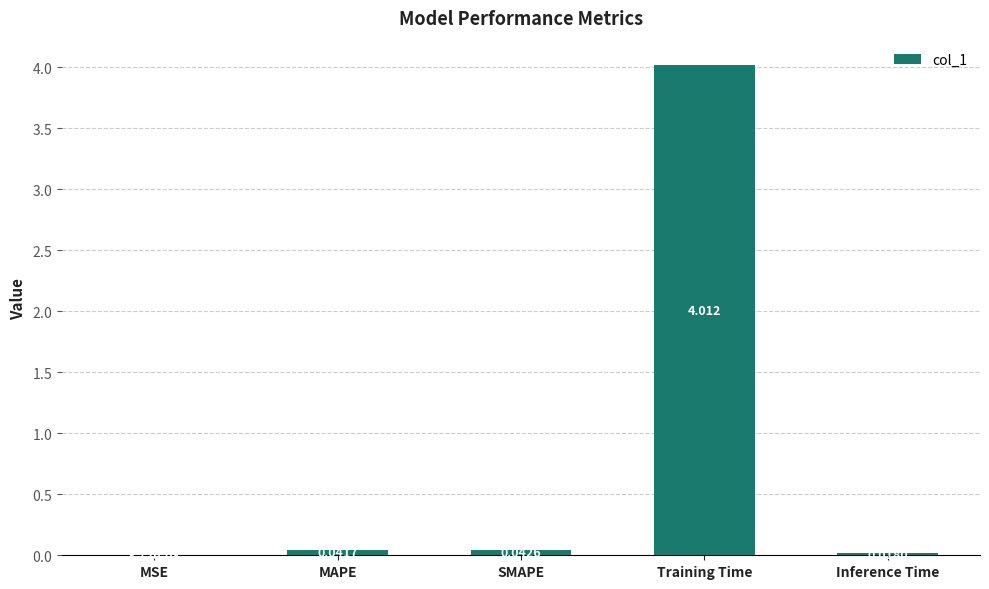

Which has a higher value, SMAPE or MAPE?

SMAPE